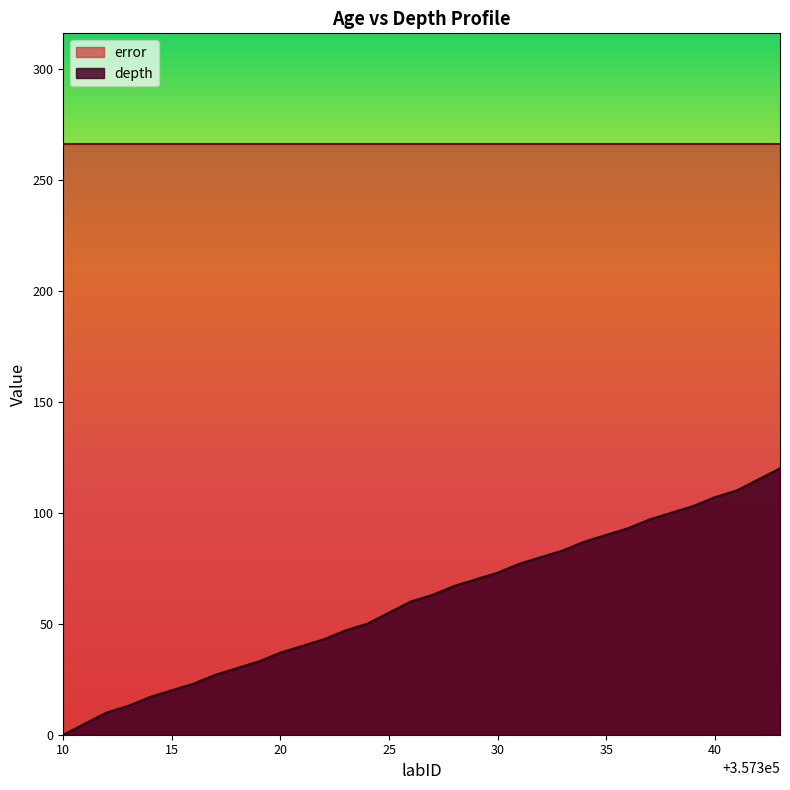

Which series has the widest spread of values?

depth